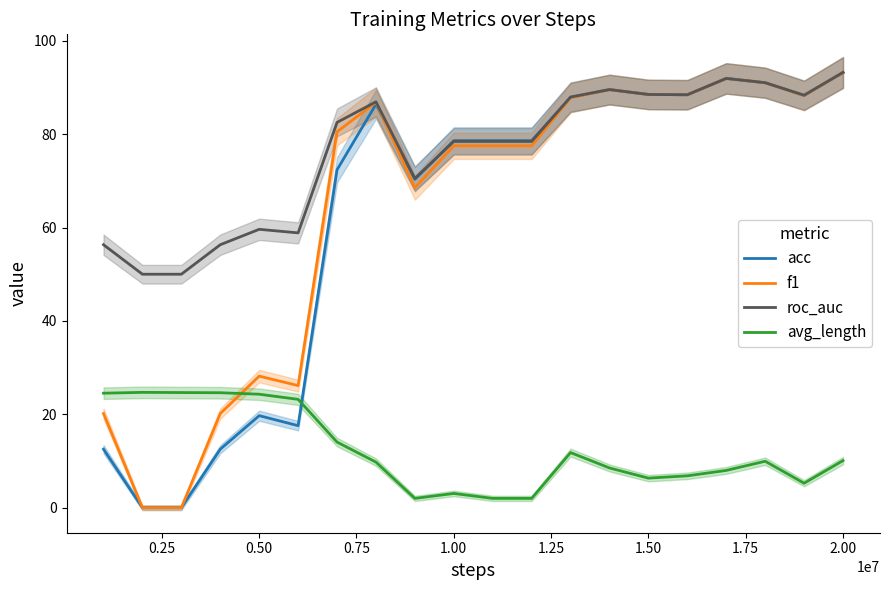

What is the difference between the maximum and second lowest values in the f1 series?

93.2